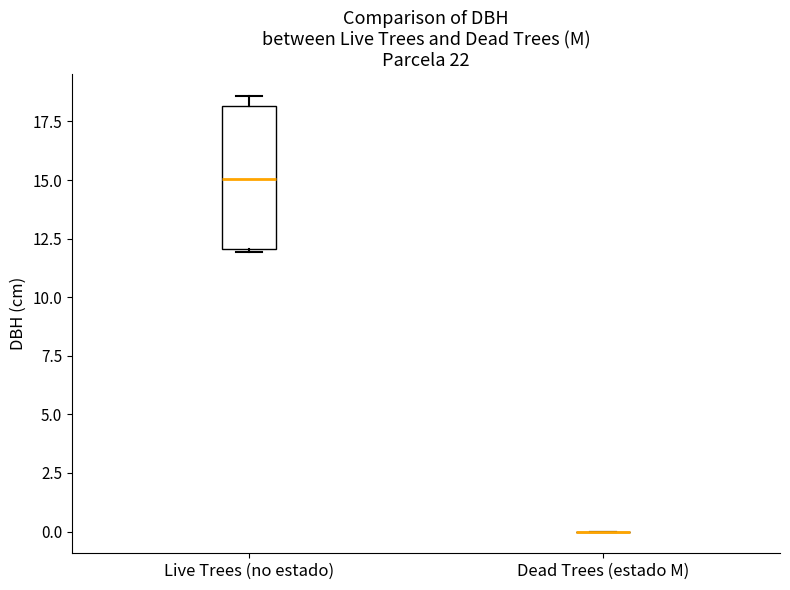

Where does the median line of the box for Live Trees (no estado) sit on the y-axis? The values are not printed on the chart, so give them approximately, as read against the axis.

15.0